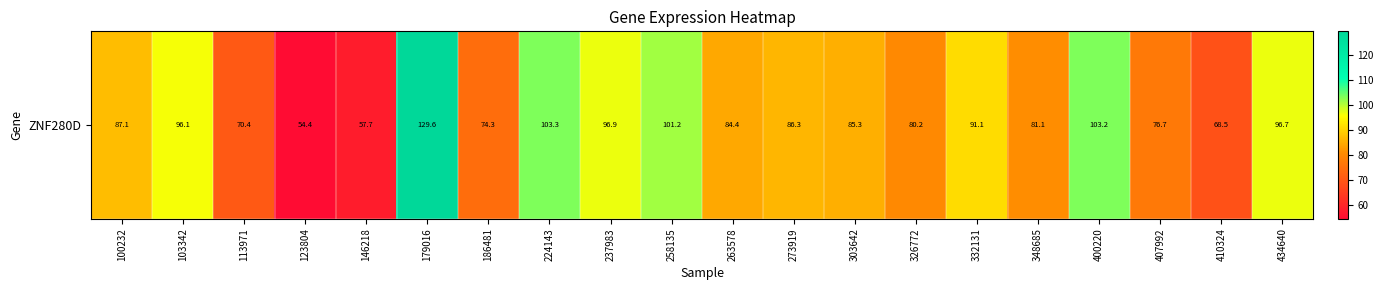

What is the ratio of the value at 326772 to the value at 410324?

1.2